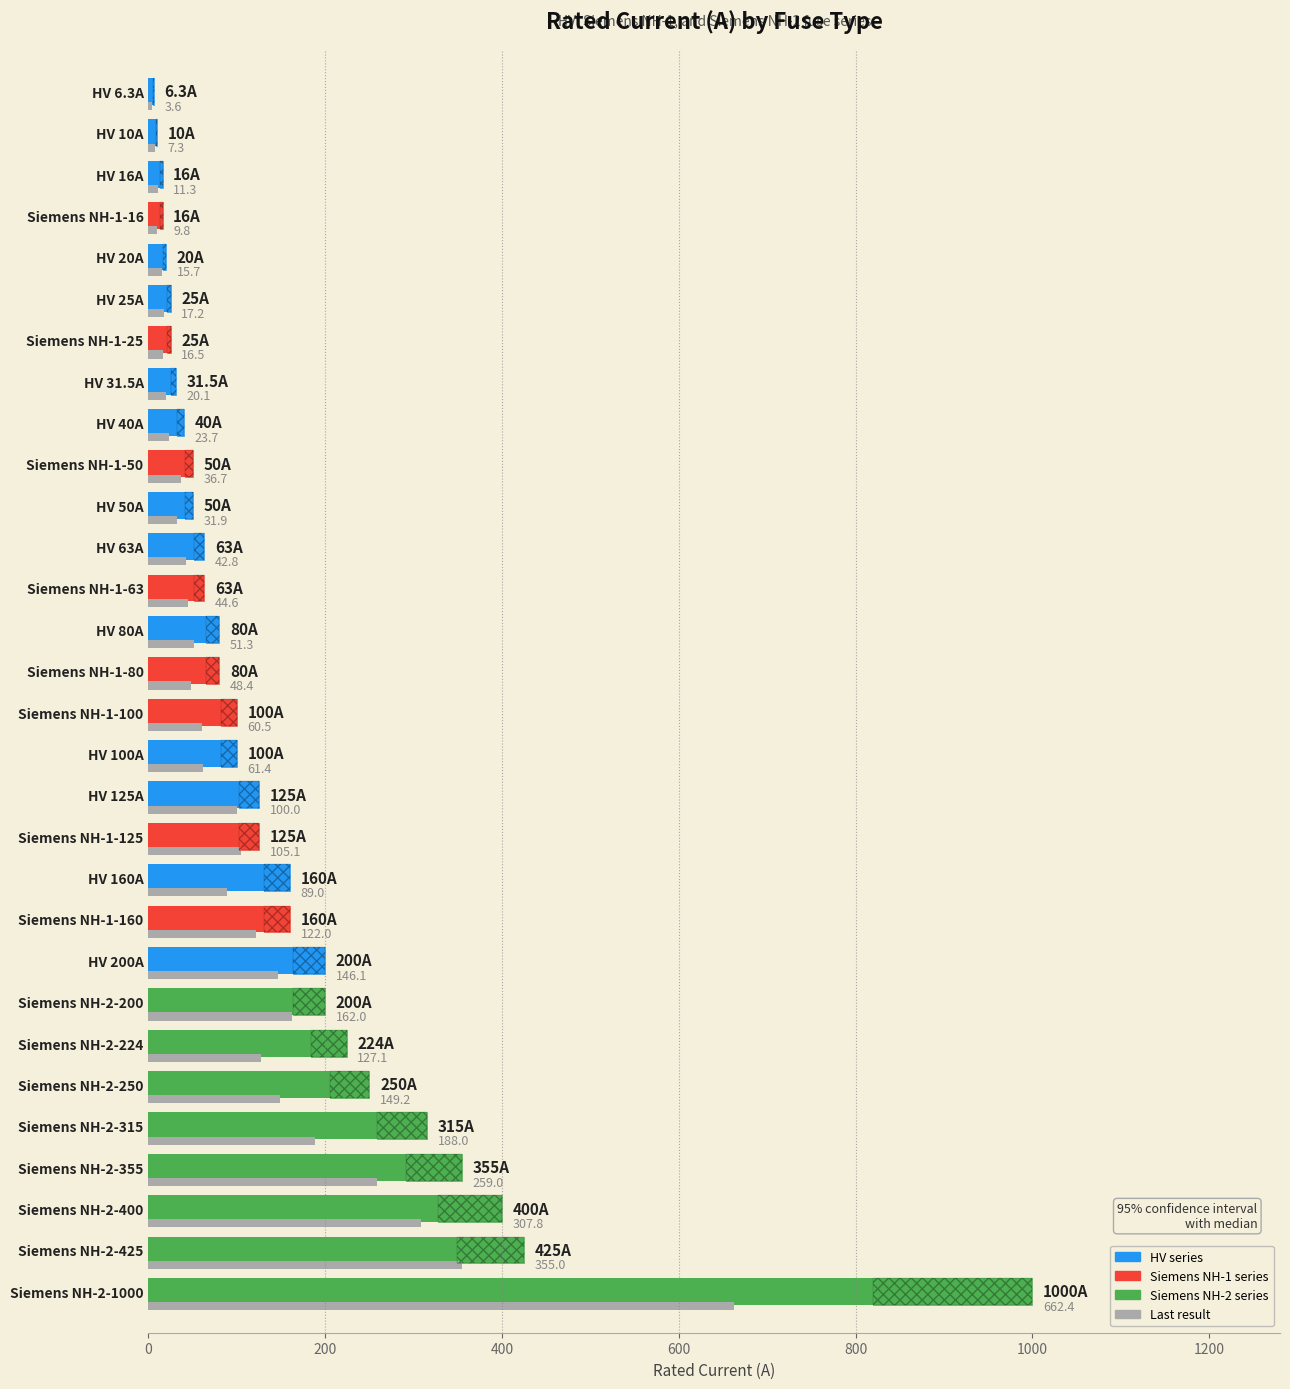

Which category has the highest value across all series?

Siemens NH-2-1000